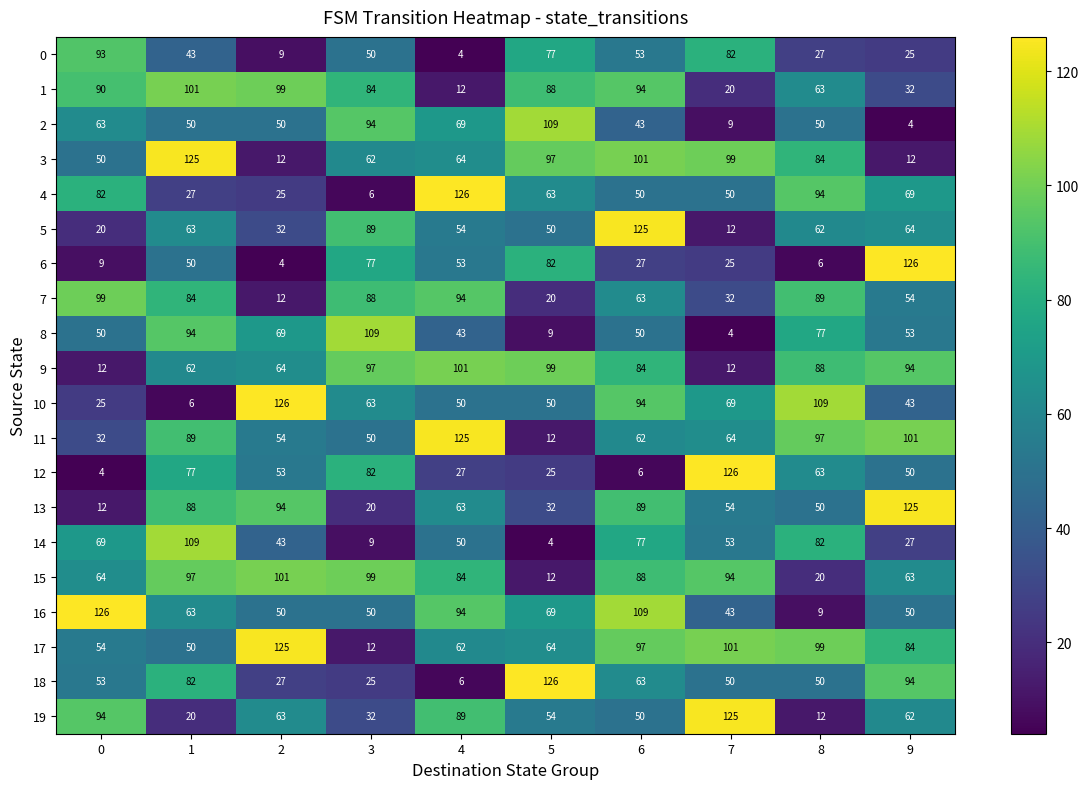

What is the difference between the second highest and minimum values in the 17 series?

89